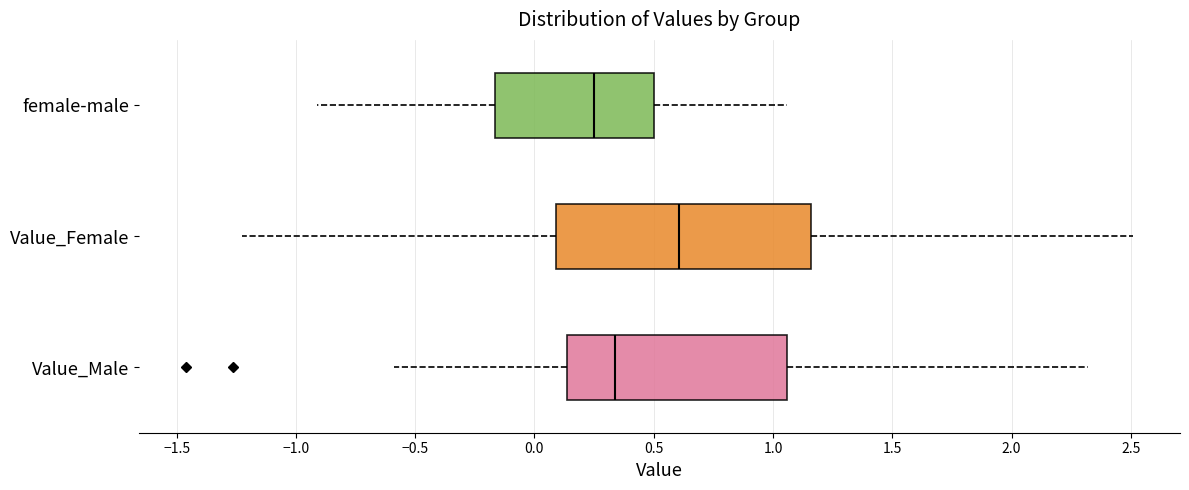

Reading bottom to top, read every box against the x-axis: the position of its median line, the range the box covers, and the ends of its whiskers. The values are not printed on the chart, so give them approximately, as read against the axis.

Value_Male: median 0.35, box 0.15 to 1.05, whiskers -0.60 to 2.30
Value_Female: median 0.60, box 0.10 to 1.15, whiskers -1.20 to 2.50
female-male: median 0.25, box -0.15 to 0.50, whiskers -0.90 to 1.05